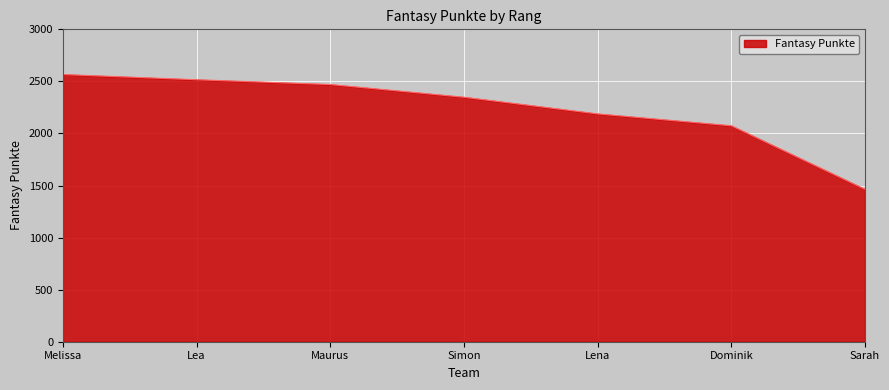

List the labels in order of value, smallest first.

Sarah, Dominik, Lena, Simon, Maurus, Lea, Melissa